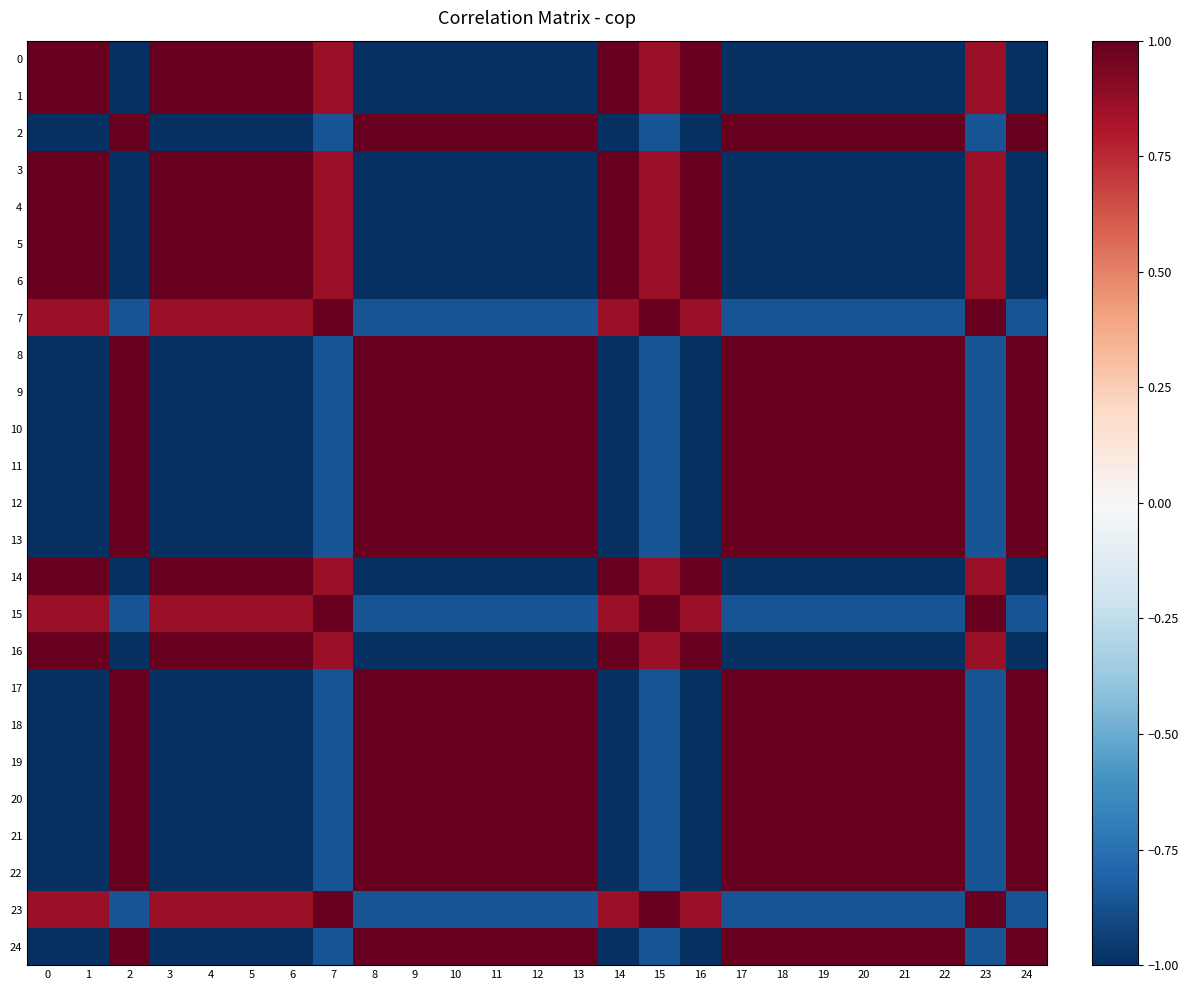

Reading right to left, what are all the values shown in this chart?

0: 24=-1.0	23=0.9	22=-1.0	21=-1.0	20=-1.0	19=-1.0	18=-1.0	17=-1.0	16=1.0	15=0.9	14=1.0	13=-1.0	12=-1.0	11=-1.0	10=-1.0	9=-1.0	8=-1.0	7=0.9	6=1.0	5=1.0	4=1.0	3=1.0	2=-1.0	1=1.0	0=1.0
1: 24=-1.0	23=0.9	22=-1.0	21=-1.0	20=-1.0	19=-1.0	18=-1.0	17=-1.0	16=1.0	15=0.9	14=1.0	13=-1.0	12=-1.0	11=-1.0	10=-1.0	9=-1.0	8=-1.0	7=0.9	6=1.0	5=1.0	4=1.0	3=1.0	2=-1.0	1=1.0	0=1.0
2: 24=1.0	23=-0.9	22=1.0	21=1.0	20=1.0	19=1.0	18=1.0	17=1.0	16=-1.0	15=-0.9	14=-1.0	13=1.0	12=1.0	11=1.0	10=1.0	9=1.0	8=1.0	7=-0.9	6=-1.0	5=-1.0	4=-1.0	3=-1.0	2=1.0	1=-1.0	0=-1.0
3: 24=-1.0	23=0.9	22=-1.0	21=-1.0	20=-1.0	19=-1.0	18=-1.0	17=-1.0	16=1.0	15=0.9	14=1.0	13=-1.0	12=-1.0	11=-1.0	10=-1.0	9=-1.0	8=-1.0	7=0.9	6=1.0	5=1.0	4=1.0	3=1.0	2=-1.0	1=1.0	0=1.0
4: 24=-1.0	23=0.9	22=-1.0	21=-1.0	20=-1.0	19=-1.0	18=-1.0	17=-1.0	16=1.0	15=0.9	14=1.0	13=-1.0	12=-1.0	11=-1.0	10=-1.0	9=-1.0	8=-1.0	7=0.9	6=1.0	5=1.0	4=1.0	3=1.0	2=-1.0	1=1.0	0=1.0
5: 24=-1.0	23=0.9	22=-1.0	21=-1.0	20=-1.0	19=-1.0	18=-1.0	17=-1.0	16=1.0	15=0.9	14=1.0	13=-1.0	12=-1.0	11=-1.0	10=-1.0	9=-1.0	8=-1.0	7=0.9	6=1.0	5=1.0	4=1.0	3=1.0	2=-1.0	1=1.0	0=1.0
6: 24=-1.0	23=0.9	22=-1.0	21=-1.0	20=-1.0	19=-1.0	18=-1.0	17=-1.0	16=1.0	15=0.9	14=1.0	13=-1.0	12=-1.0	11=-1.0	10=-1.0	9=-1.0	8=-1.0	7=0.9	6=1.0	5=1.0	4=1.0	3=1.0	2=-1.0	1=1.0	0=1.0
7: 24=-0.9	23=1.0	22=-0.9	21=-0.9	20=-0.9	19=-0.9	18=-0.9	17=-0.9	16=0.9	15=1.0	14=0.9	13=-0.9	12=-0.9	11=-0.9	10=-0.9	9=-0.9	8=-0.9	7=1.0	6=0.9	5=0.9	4=0.9	3=0.9	2=-0.9	1=0.9	0=0.9
8: 24=1.0	23=-0.9	22=1.0	21=1.0	20=1.0	19=1.0	18=1.0	17=1.0	16=-1.0	15=-0.9	14=-1.0	13=1.0	12=1.0	11=1.0	10=1.0	9=1.0	8=1.0	7=-0.9	6=-1.0	5=-1.0	4=-1.0	3=-1.0	2=1.0	1=-1.0	0=-1.0
9: 24=1.0	23=-0.9	22=1.0	21=1.0	20=1.0	19=1.0	18=1.0	17=1.0	16=-1.0	15=-0.9	14=-1.0	13=1.0	12=1.0	11=1.0	10=1.0	9=1.0	8=1.0	7=-0.9	6=-1.0	5=-1.0	4=-1.0	3=-1.0	2=1.0	1=-1.0	0=-1.0
10: 24=1.0	23=-0.9	22=1.0	21=1.0	20=1.0	19=1.0	18=1.0	17=1.0	16=-1.0	15=-0.9	14=-1.0	13=1.0	12=1.0	11=1.0	10=1.0	9=1.0	8=1.0	7=-0.9	6=-1.0	5=-1.0	4=-1.0	3=-1.0	2=1.0	1=-1.0	0=-1.0
11: 24=1.0	23=-0.9	22=1.0	21=1.0	20=1.0	19=1.0	18=1.0	17=1.0	16=-1.0	15=-0.9	14=-1.0	13=1.0	12=1.0	11=1.0	10=1.0	9=1.0	8=1.0	7=-0.9	6=-1.0	5=-1.0	4=-1.0	3=-1.0	2=1.0	1=-1.0	0=-1.0
12: 24=1.0	23=-0.9	22=1.0	21=1.0	20=1.0	19=1.0	18=1.0	17=1.0	16=-1.0	15=-0.9	14=-1.0	13=1.0	12=1.0	11=1.0	10=1.0	9=1.0	8=1.0	7=-0.9	6=-1.0	5=-1.0	4=-1.0	3=-1.0	2=1.0	1=-1.0	0=-1.0
13: 24=1.0	23=-0.9	22=1.0	21=1.0	20=1.0	19=1.0	18=1.0	17=1.0	16=-1.0	15=-0.9	14=-1.0	13=1.0	12=1.0	11=1.0	10=1.0	9=1.0	8=1.0	7=-0.9	6=-1.0	5=-1.0	4=-1.0	3=-1.0	2=1.0	1=-1.0	0=-1.0
14: 24=-1.0	23=0.9	22=-1.0	21=-1.0	20=-1.0	19=-1.0	18=-1.0	17=-1.0	16=1.0	15=0.9	14=1.0	13=-1.0	12=-1.0	11=-1.0	10=-1.0	9=-1.0	8=-1.0	7=0.9	6=1.0	5=1.0	4=1.0	3=1.0	2=-1.0	1=1.0	0=1.0
15: 24=-0.9	23=1.0	22=-0.9	21=-0.9	20=-0.9	19=-0.9	18=-0.9	17=-0.9	16=0.9	15=1.0	14=0.9	13=-0.9	12=-0.9	11=-0.9	10=-0.9	9=-0.9	8=-0.9	7=1.0	6=0.9	5=0.9	4=0.9	3=0.9	2=-0.9	1=0.9	0=0.9
16: 24=-1.0	23=0.9	22=-1.0	21=-1.0	20=-1.0	19=-1.0	18=-1.0	17=-1.0	16=1.0	15=0.9	14=1.0	13=-1.0	12=-1.0	11=-1.0	10=-1.0	9=-1.0	8=-1.0	7=0.9	6=1.0	5=1.0	4=1.0	3=1.0	2=-1.0	1=1.0	0=1.0
17: 24=1.0	23=-0.9	22=1.0	21=1.0	20=1.0	19=1.0	18=1.0	17=1.0	16=-1.0	15=-0.9	14=-1.0	13=1.0	12=1.0	11=1.0	10=1.0	9=1.0	8=1.0	7=-0.9	6=-1.0	5=-1.0	4=-1.0	3=-1.0	2=1.0	1=-1.0	0=-1.0
18: 24=1.0	23=-0.9	22=1.0	21=1.0	20=1.0	19=1.0	18=1.0	17=1.0	16=-1.0	15=-0.9	14=-1.0	13=1.0	12=1.0	11=1.0	10=1.0	9=1.0	8=1.0	7=-0.9	6=-1.0	5=-1.0	4=-1.0	3=-1.0	2=1.0	1=-1.0	0=-1.0
19: 24=1.0	23=-0.9	22=1.0	21=1.0	20=1.0	19=1.0	18=1.0	17=1.0	16=-1.0	15=-0.9	14=-1.0	13=1.0	12=1.0	11=1.0	10=1.0	9=1.0	8=1.0	7=-0.9	6=-1.0	5=-1.0	4=-1.0	3=-1.0	2=1.0	1=-1.0	0=-1.0
20: 24=1.0	23=-0.9	22=1.0	21=1.0	20=1.0	19=1.0	18=1.0	17=1.0	16=-1.0	15=-0.9	14=-1.0	13=1.0	12=1.0	11=1.0	10=1.0	9=1.0	8=1.0	7=-0.9	6=-1.0	5=-1.0	4=-1.0	3=-1.0	2=1.0	1=-1.0	0=-1.0
21: 24=1.0	23=-0.9	22=1.0	21=1.0	20=1.0	19=1.0	18=1.0	17=1.0	16=-1.0	15=-0.9	14=-1.0	13=1.0	12=1.0	11=1.0	10=1.0	9=1.0	8=1.0	7=-0.9	6=-1.0	5=-1.0	4=-1.0	3=-1.0	2=1.0	1=-1.0	0=-1.0
22: 24=1.0	23=-0.9	22=1.0	21=1.0	20=1.0	19=1.0	18=1.0	17=1.0	16=-1.0	15=-0.9	14=-1.0	13=1.0	12=1.0	11=1.0	10=1.0	9=1.0	8=1.0	7=-0.9	6=-1.0	5=-1.0	4=-1.0	3=-1.0	2=1.0	1=-1.0	0=-1.0
23: 24=-0.9	23=1.0	22=-0.9	21=-0.9	20=-0.9	19=-0.9	18=-0.9	17=-0.9	16=0.9	15=1.0	14=0.9	13=-0.9	12=-0.9	11=-0.9	10=-0.9	9=-0.9	8=-0.9	7=1.0	6=0.9	5=0.9	4=0.9	3=0.9	2=-0.9	1=0.9	0=0.9
24: 24=1.0	23=-0.9	22=1.0	21=1.0	20=1.0	19=1.0	18=1.0	17=1.0	16=-1.0	15=-0.9	14=-1.0	13=1.0	12=1.0	11=1.0	10=1.0	9=1.0	8=1.0	7=-0.9	6=-1.0	5=-1.0	4=-1.0	3=-1.0	2=1.0	1=-1.0	0=-1.0